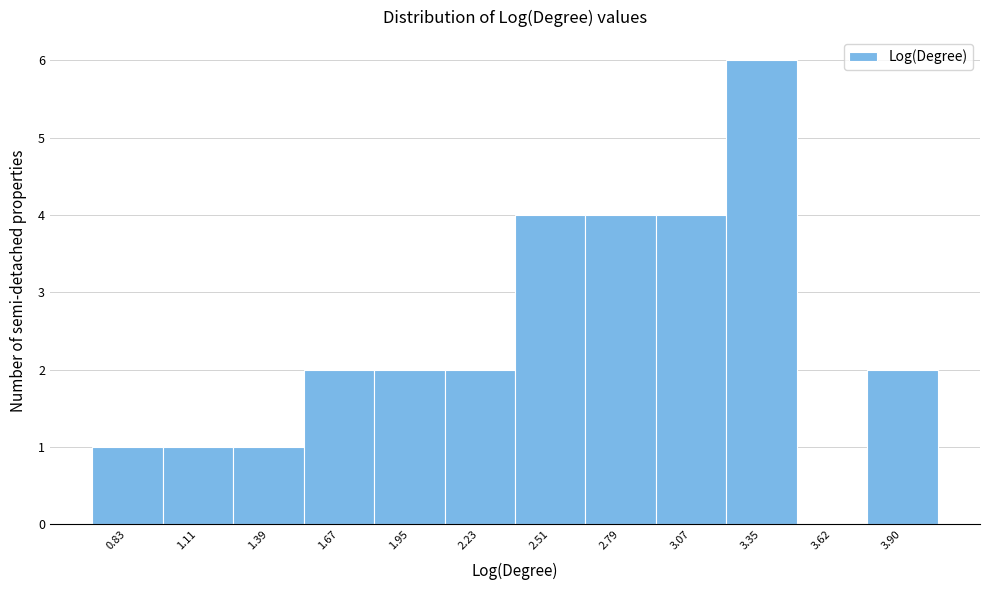

How tall is the bar that spans 2.95 to 3.20 on the x-axis? Neither the bar edges nor the heights are printed on the chart, so give them approximately, as read against the axes.

4